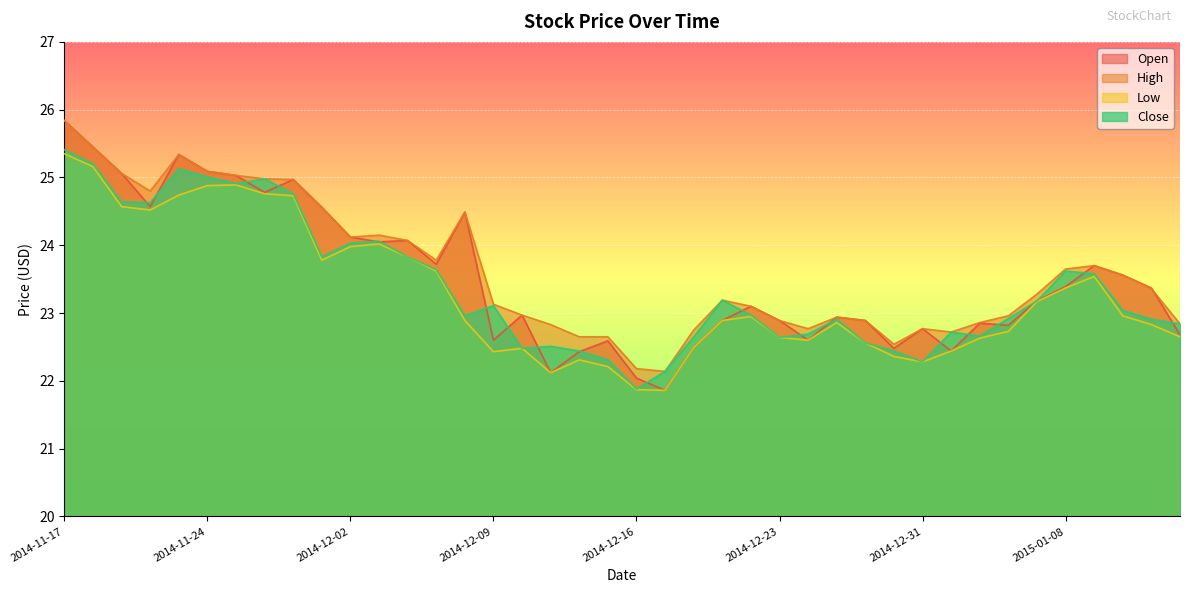

List the series in order of their overall mean, lowest first.

Low, Close, Open, High